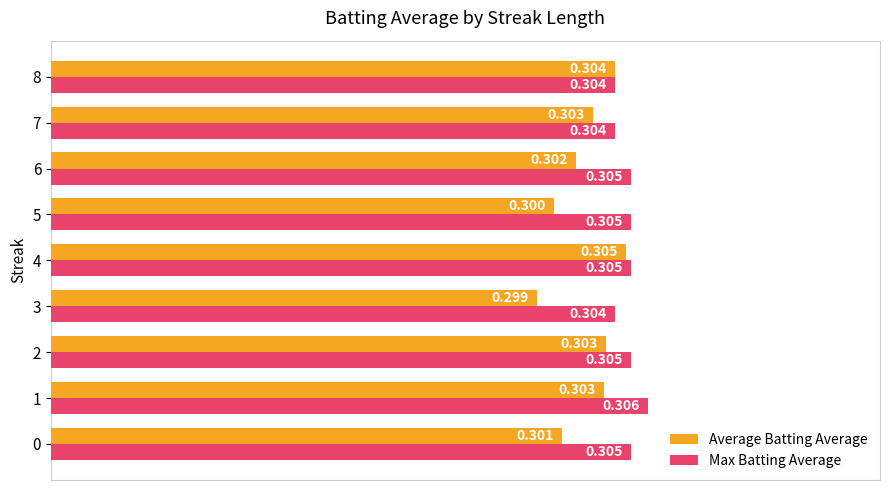

At 6, list the series in order from smallest to largest.

Average Batting Average, Max Batting Average